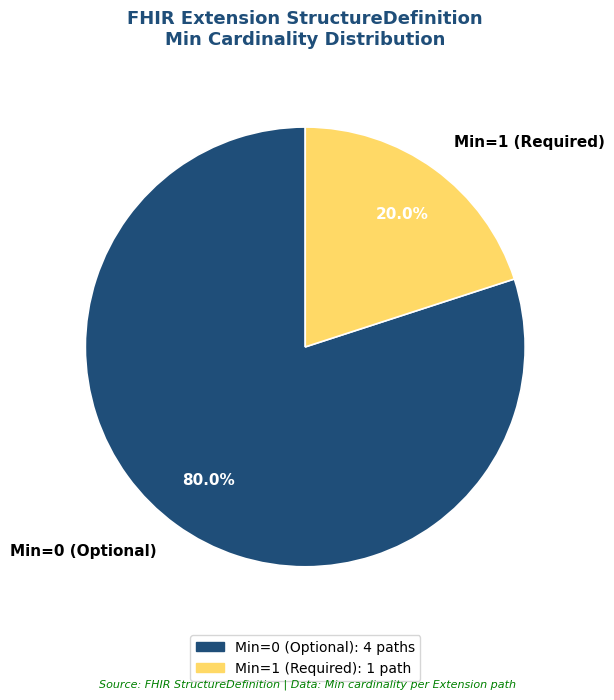

Count the number of slices in the pie.

2